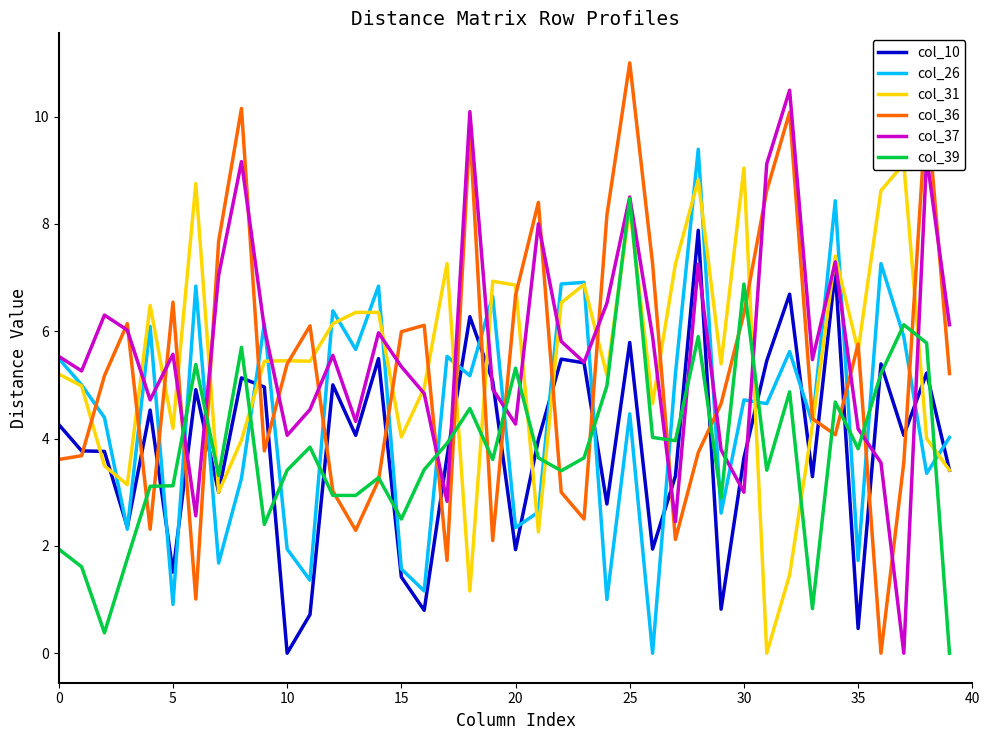

Rank the series by their maximum value, from lowest to highest.

col_10, col_39, col_31, col_26, col_37, col_36